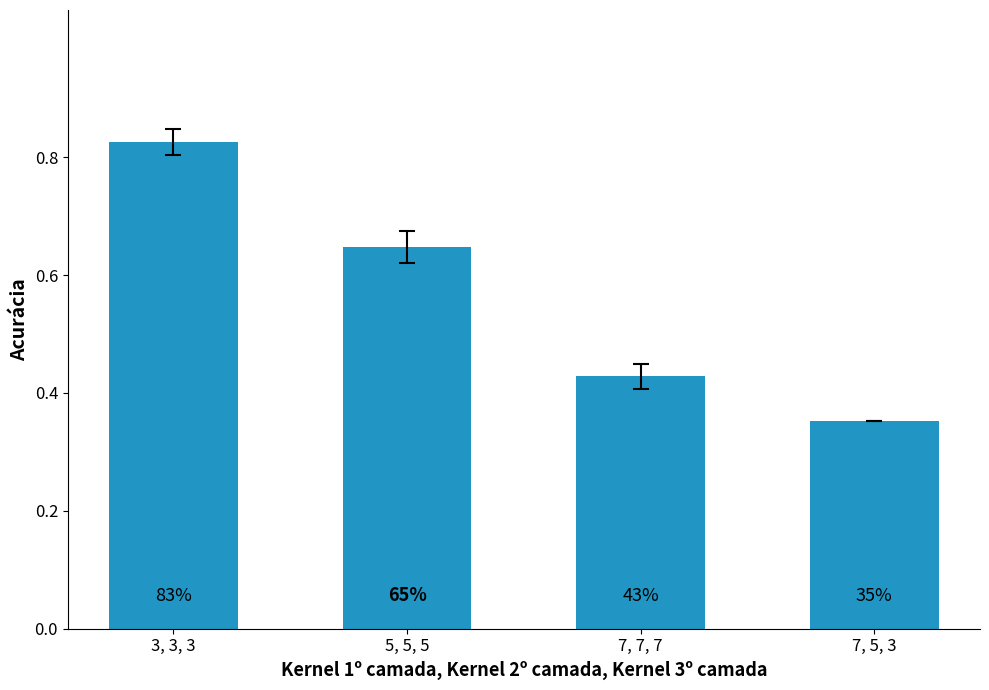

What value does the data have at 3, 3, 3?

0.8